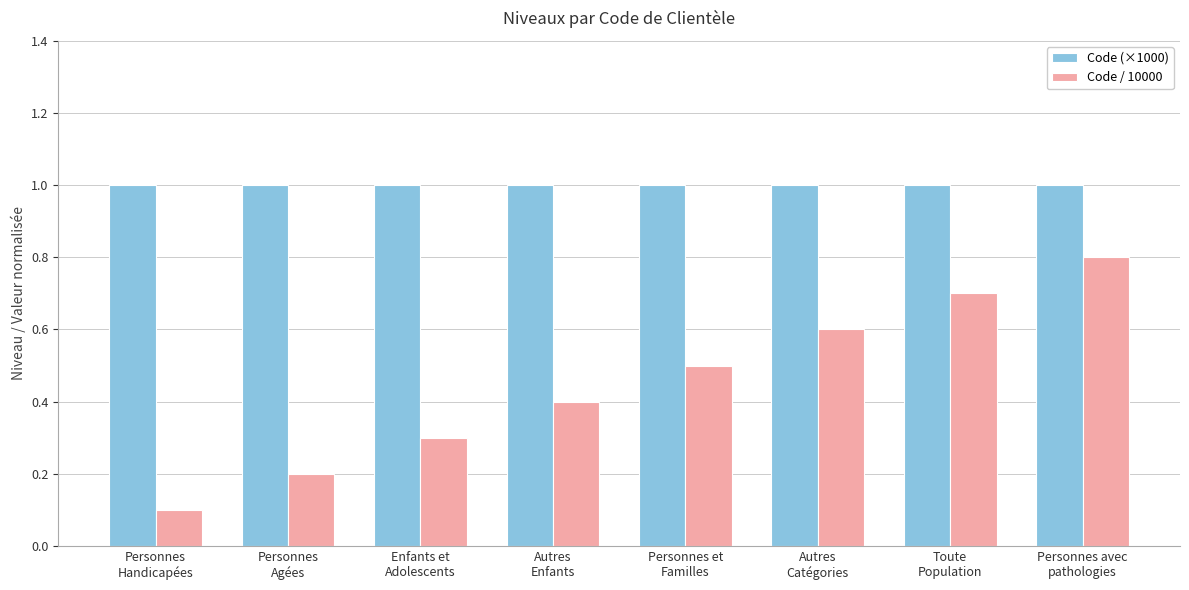

What is the approximate value of Code (×1000) at Autres
Catégories?

1.0